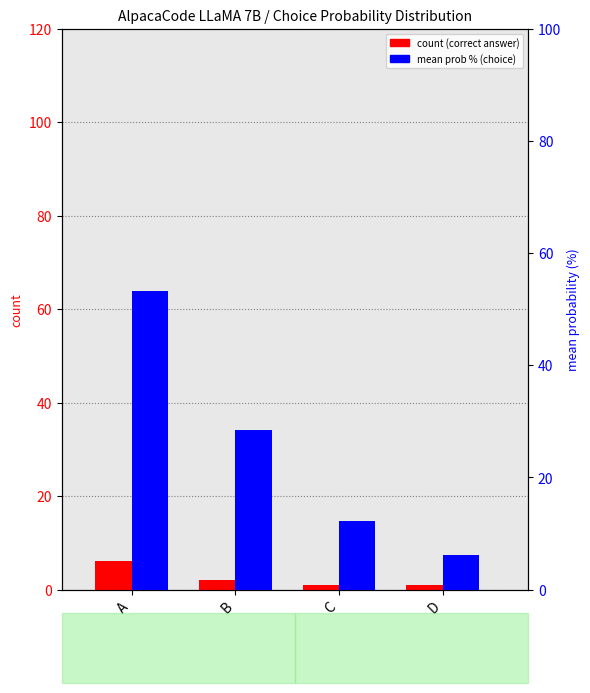

Reading left to right, transcribe all the data shown in this chart.

count: A=6.0	B=2.0	C=1.0	D=1.0
mean prob %: A=53.2	B=28.5	C=12.2	D=6.1